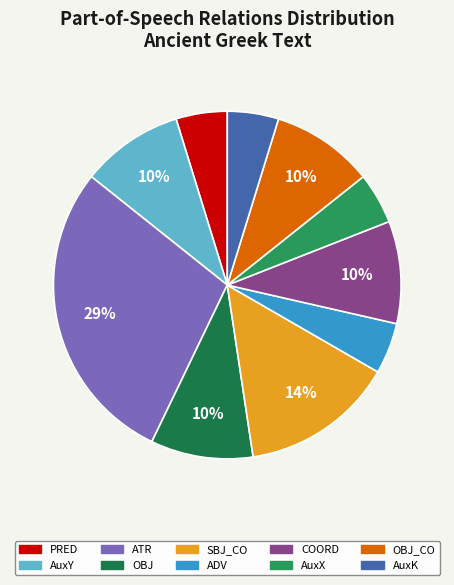

Count the number of slices in the pie.

10